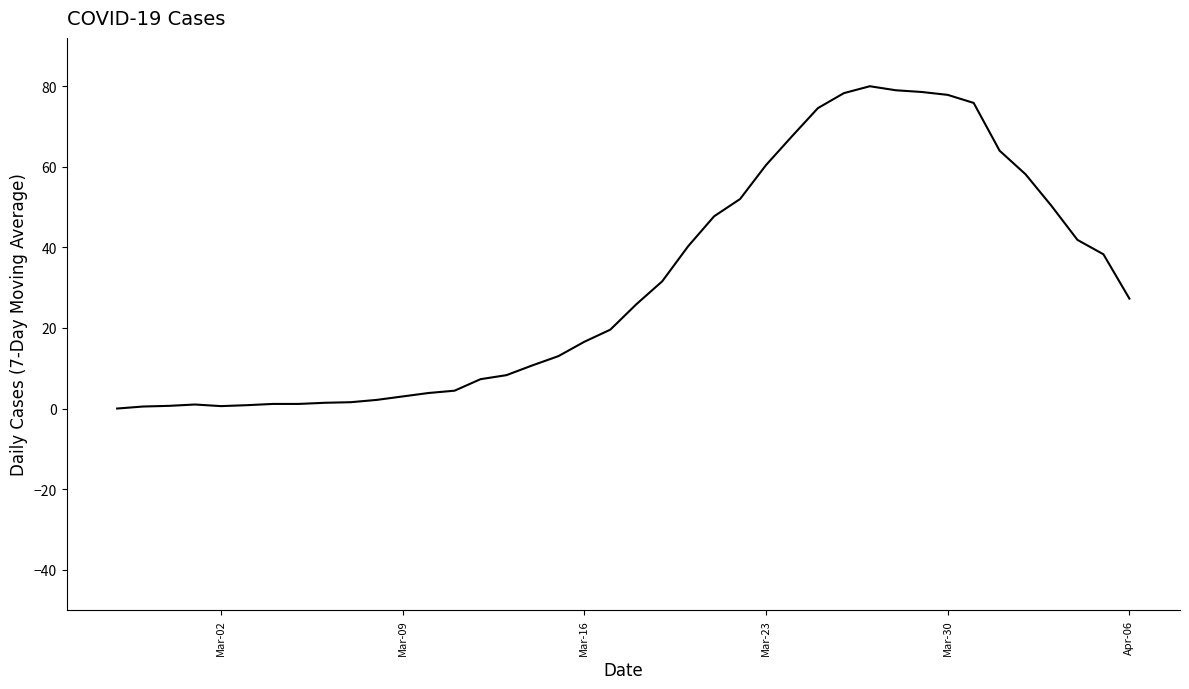

What is the greatest value displayed?

80.0